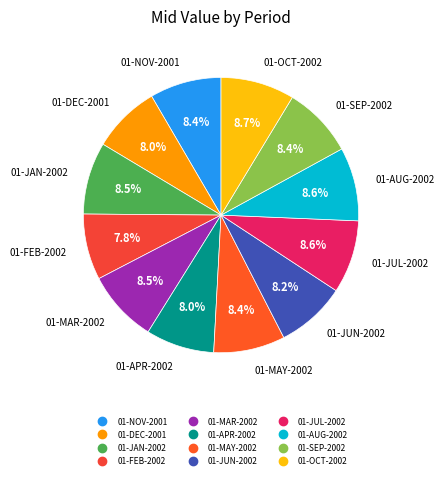

Count the number of slices in the pie.

12